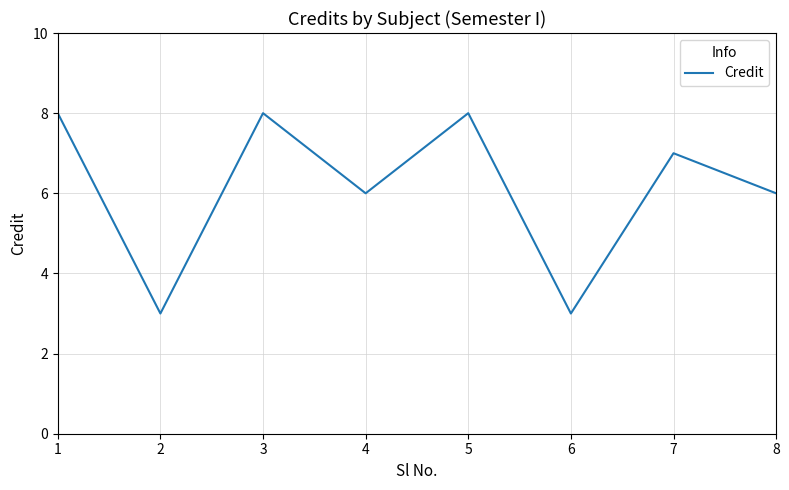

What is the difference between the maximum and minimum values?

5